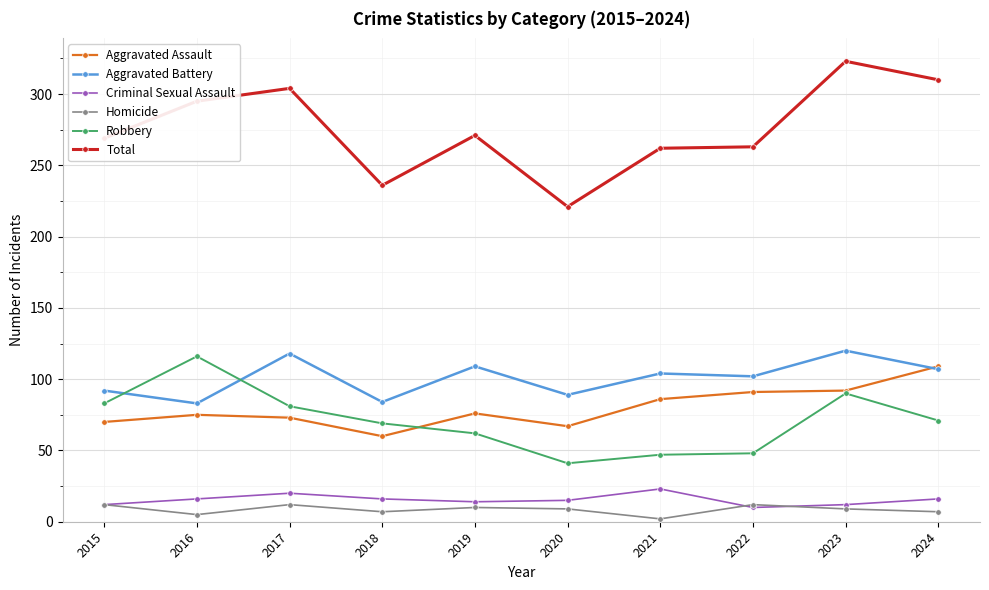

What is the spread (max minus min) of values at 2015?

257